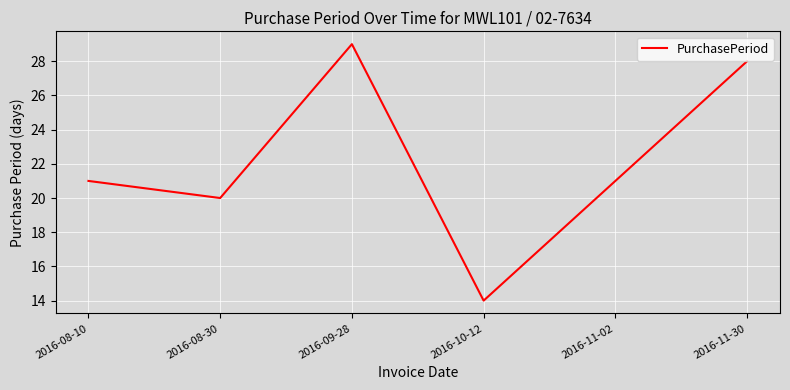

Reading left to right, extract all data points from this chart.

2016-08-10=21	2016-08-30=20	2016-09-28=29	2016-10-12=14	2016-11-02=21	2016-11-30=28